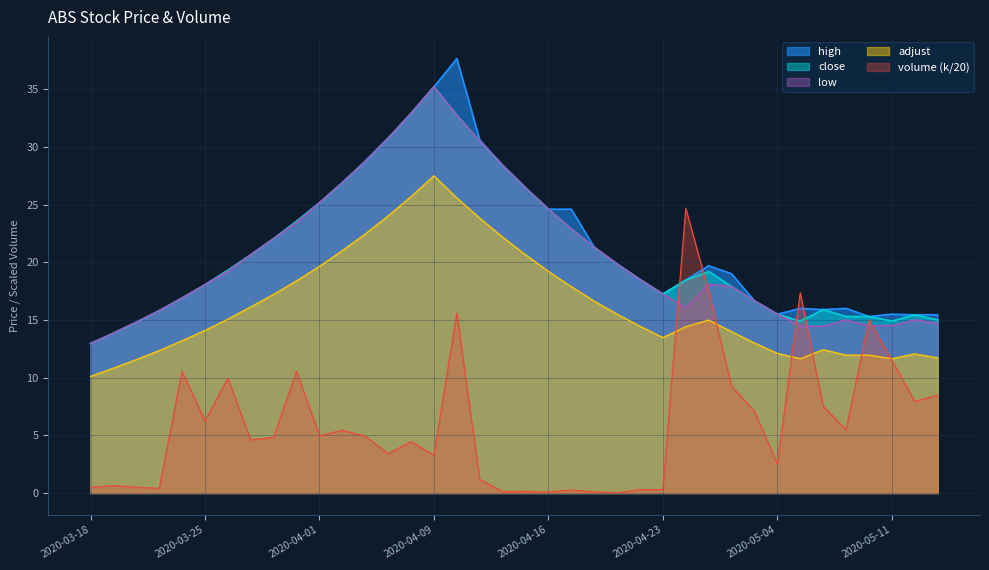

What is the difference between the high values at 2020-05-06 and 2020-05-04?

0.4